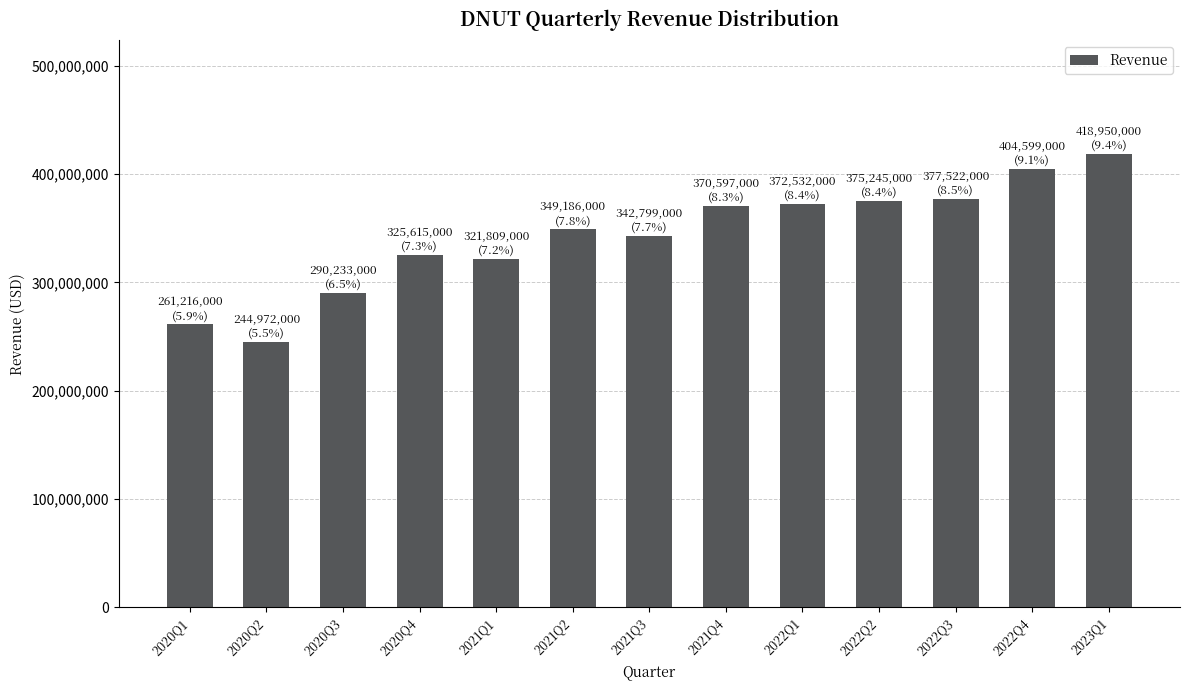

What is the difference between the values at 2021Q2 and 2022Q3?

28336000